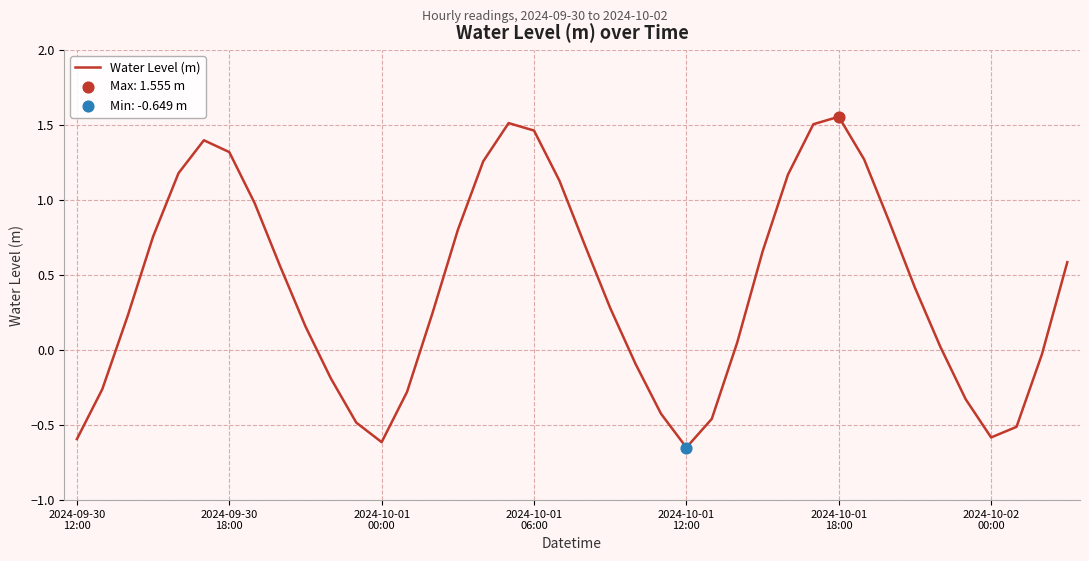

Does the chart have visible grid lines?

Yes